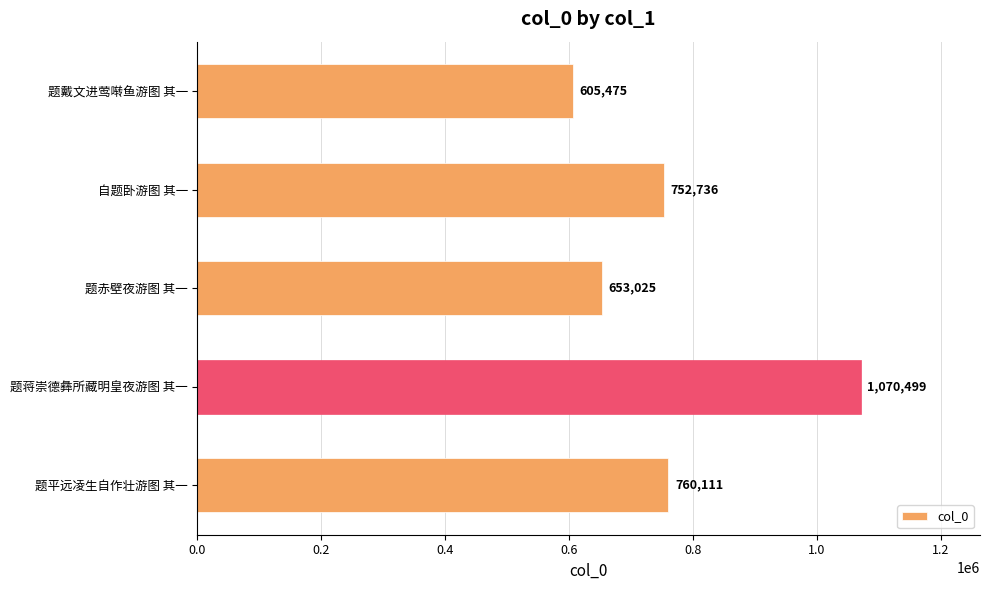

Reading bottom to top, transcribe all the data shown in this chart.

760111	1070499	653025	752736	605475